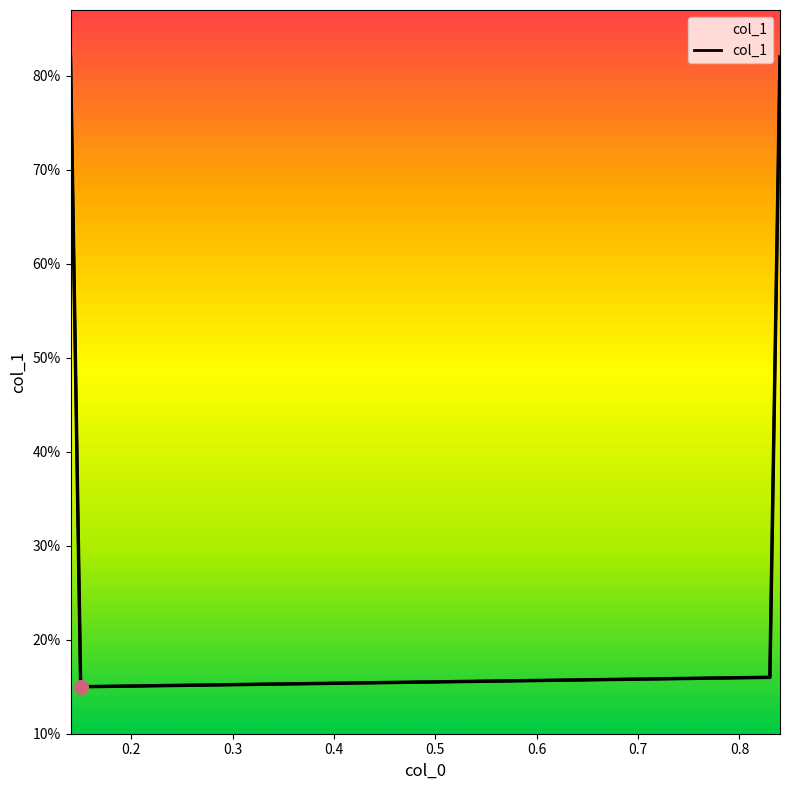

Count the values in the range 0 to 1.

4